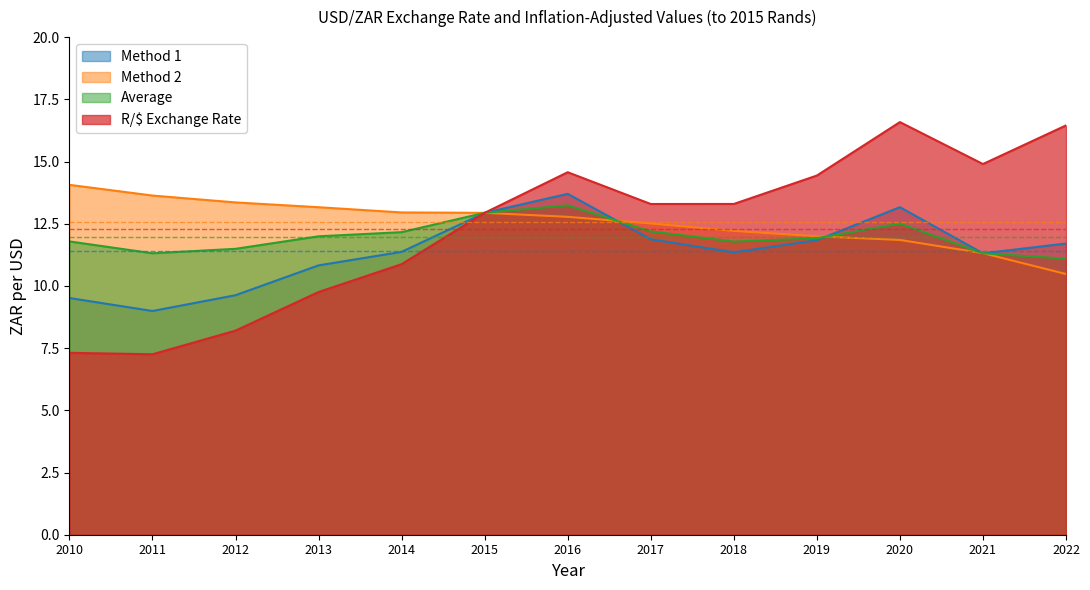

Which label corresponds to the largest value in the chart?

2020